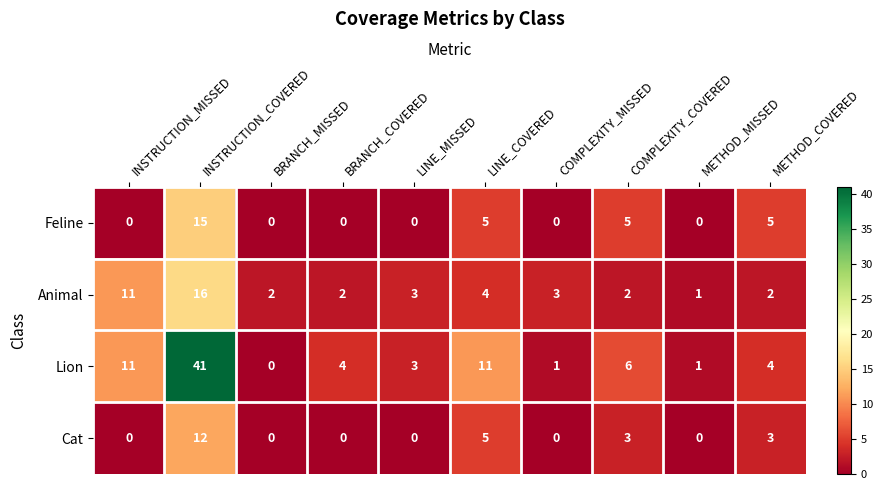

Which series has the widest spread of values?

Lion